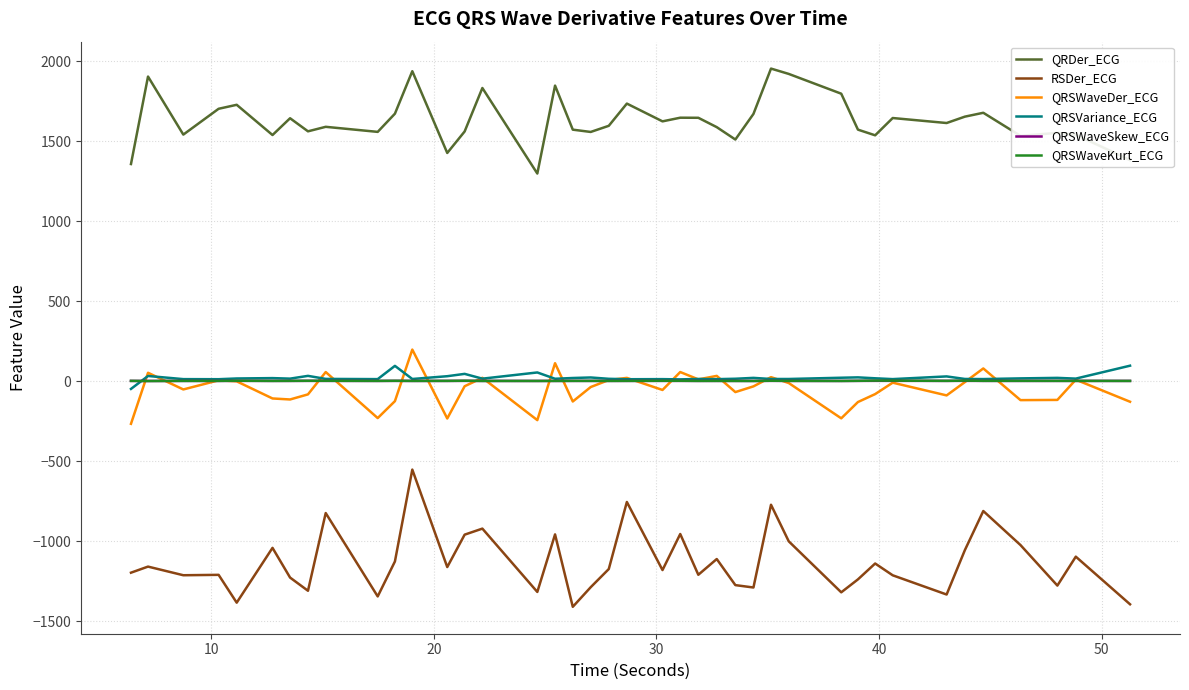

How many lines are shown in the chart?

6